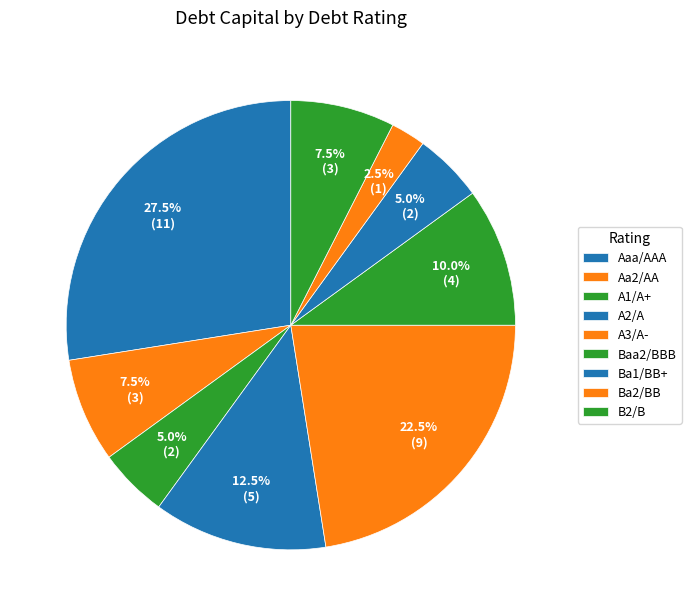

To the nearest percent, what is the average slice percentage?

11%